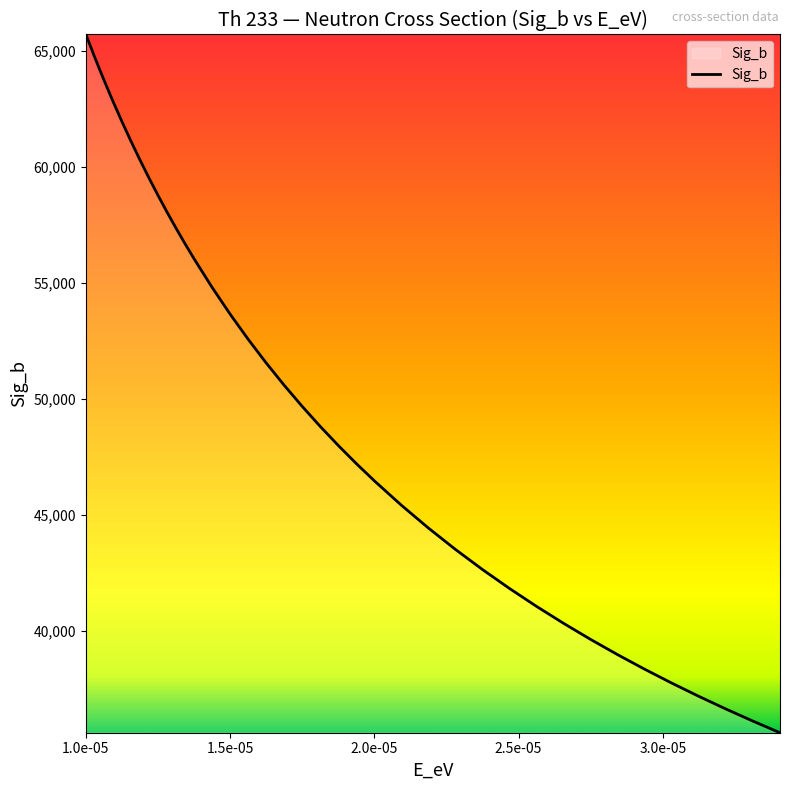

What is the minimum value shown in the chart?

35600.1